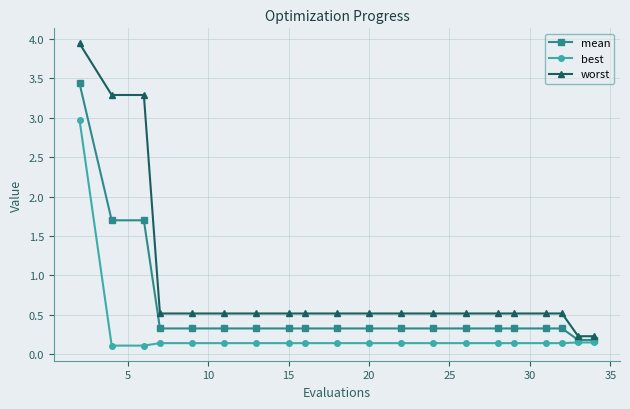

Which series has the largest range (max minus min)?

worst